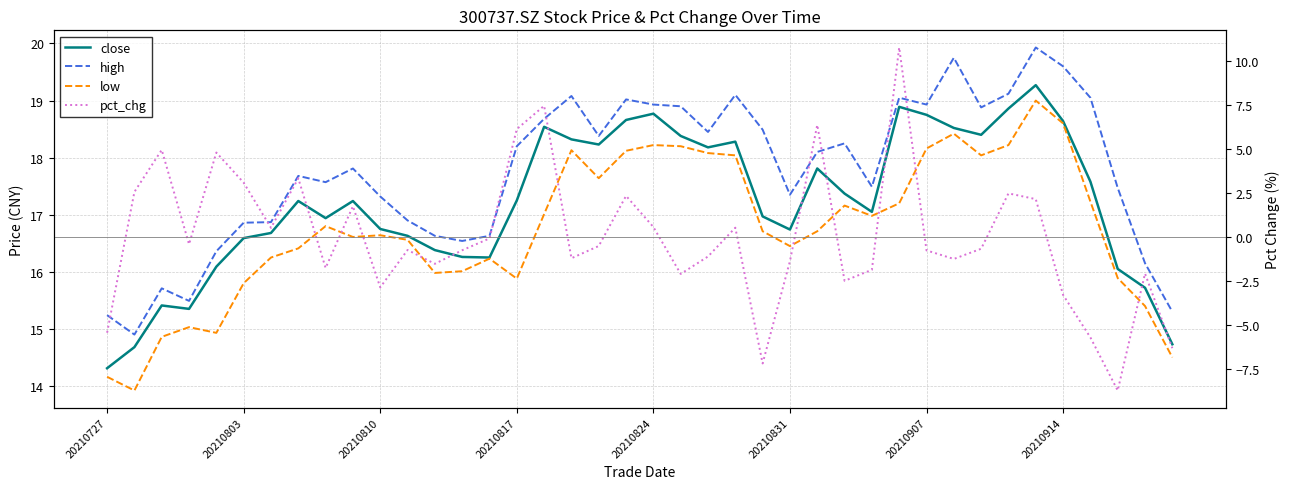

The value of pct_chg at 20210907 is 0.9. True or false?

False